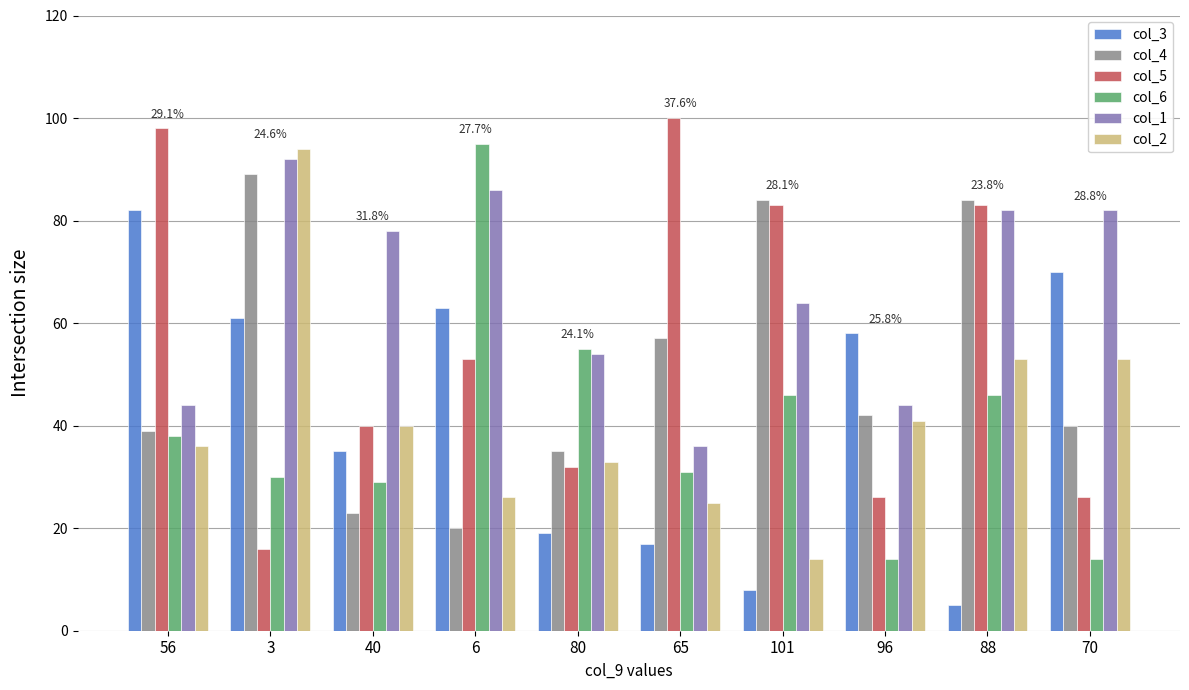

Reading left to right, list all the values displayed in this chart.

col_3: 82	61	35	63	19	17	8	58	5	70
col_4: 39	89	23	20	35	57	84	42	84	40
col_5: 98	16	40	53	32	100	83	26	83	26
col_6: 38	30	29	95	55	31	46	14	46	14
col_1: 44	92	78	86	54	36	64	44	82	82
col_2: 36	94	40	26	33	25	14	41	53	53